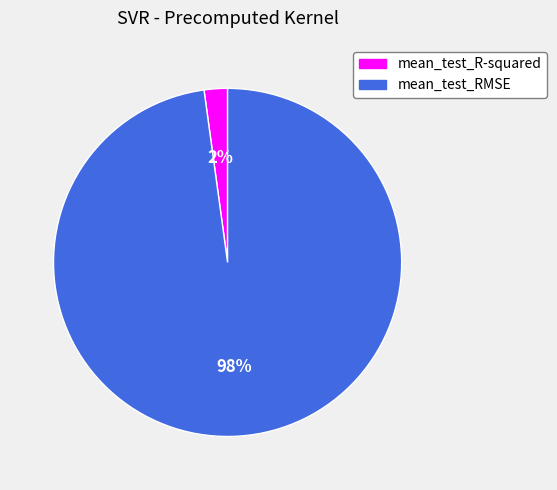

Which has a higher value, mean_test_R-squared or mean_test_RMSE?

mean_test_RMSE